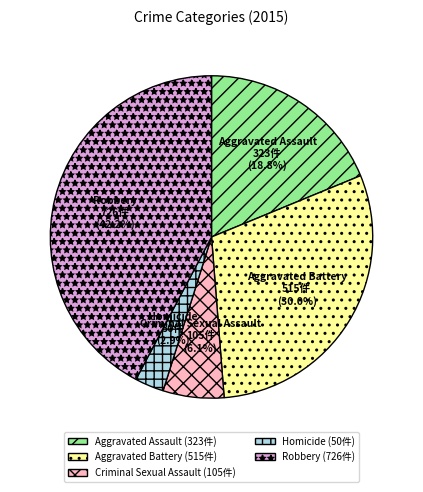

What is the total percentage of Criminal Sexual Assault and Aggravated Battery?

36.1%